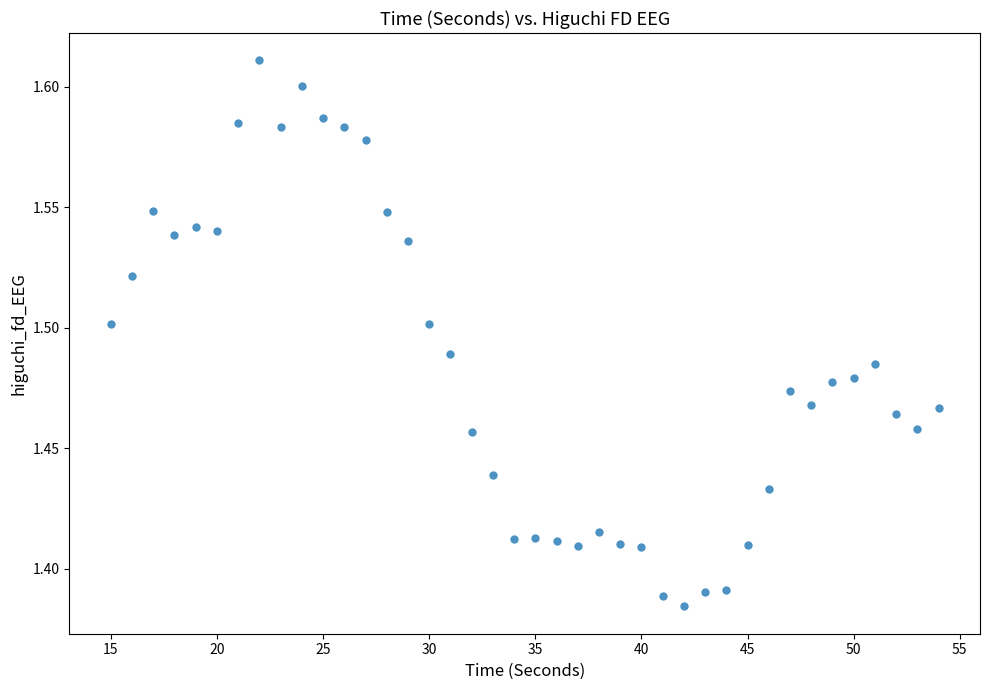

What is the range of X values (max minus min)?

39.0